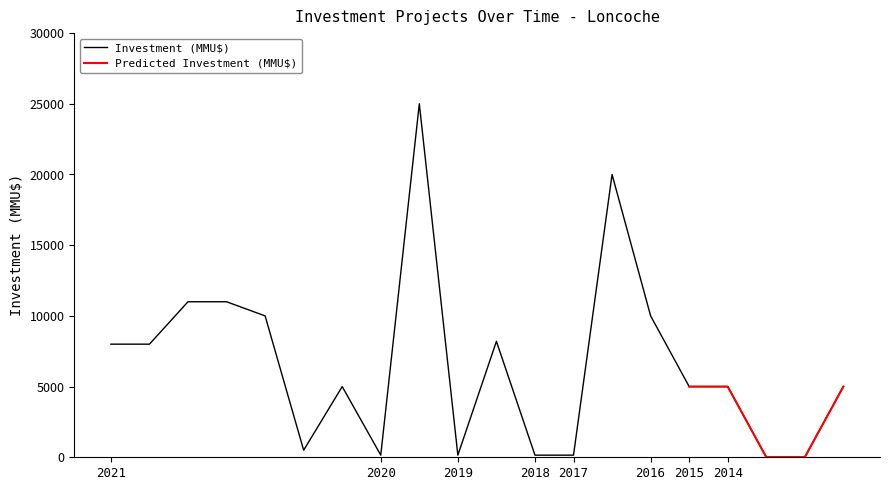

What is the approximate value at 2015, to the nearest 100?

5000